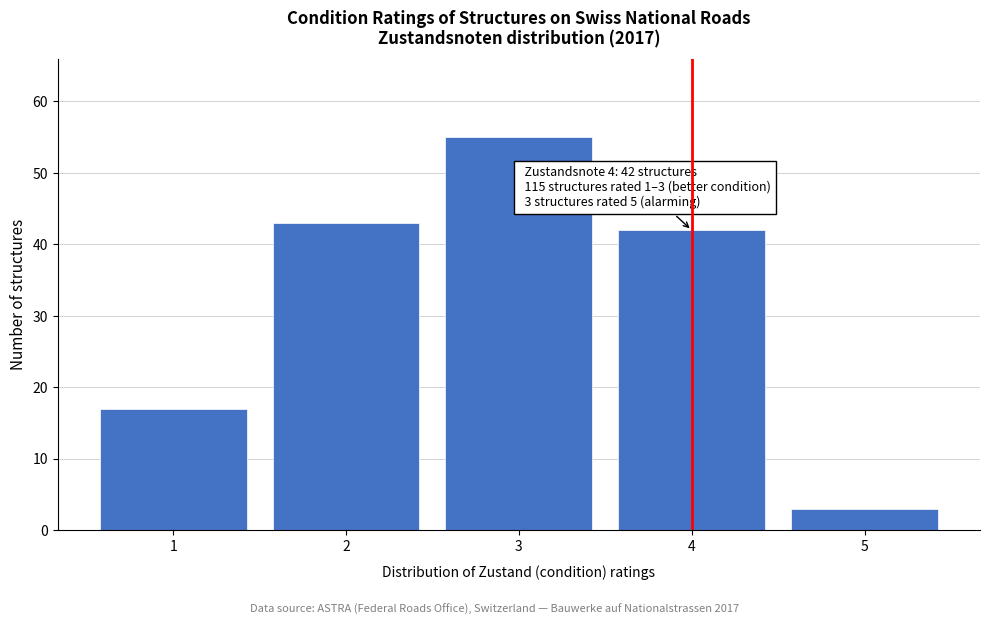

Reading left to right, what are all the values shown in this chart?

17	43	55	42	3